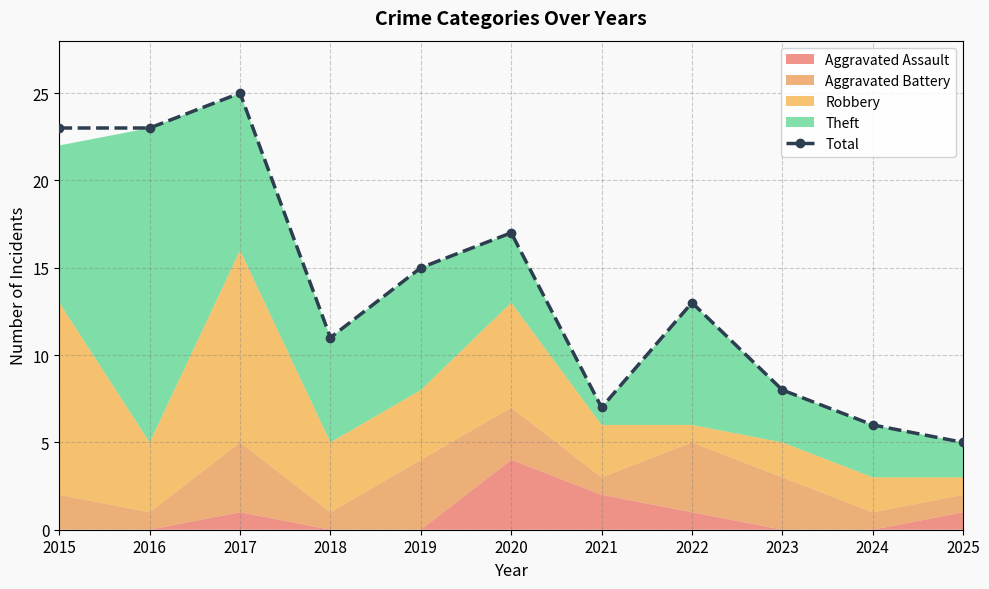

Which label corresponds to the smallest value in the chart?

2025